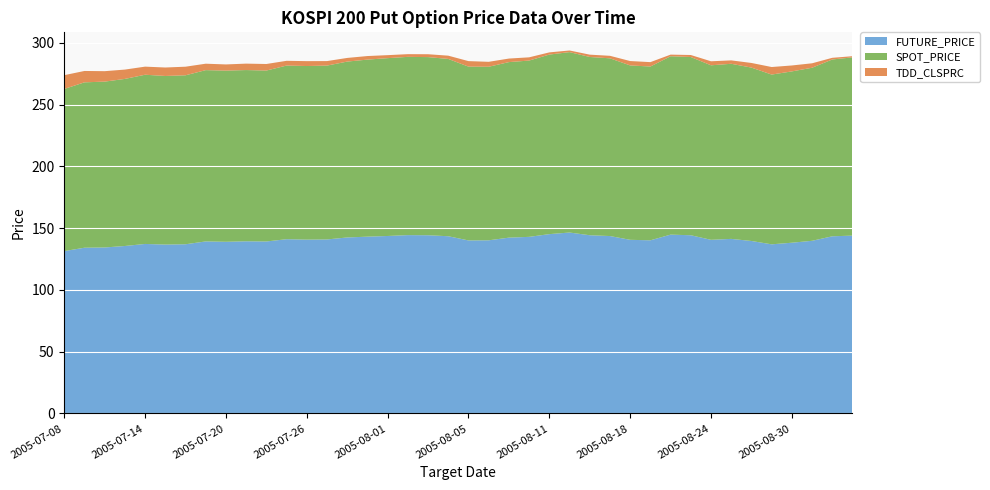

Reading left to right, transcribe all the data shown in this chart.

TDD_CLSPRC: 11.2	9.2	8.4	7.5	6.5	6.8	7.0	5.2	5.0	5.2	5.3	3.9	4.0	3.6	3.0	2.9	2.4	2.2	2.3	2.6	4.5	4.0	2.9	2.6	1.8	1.3	1.9	2.0	3.5	3.5	1.3	1.6	3.2	2.8	3.8	6.1	4.8	3.6	1.4	0.9
FUTURE_PRICE: 131.4	134.2	134.4	135.6	137.2	136.8	137.0	139.3	139.0	139.4	139.2	141.1	140.8	140.9	142.5	143.2	143.7	144.4	144.3	143.5	140.1	140.2	142.3	143.0	145.2	146.5	144.3	143.7	140.6	140.2	144.8	144.3	140.6	141.3	139.7	136.9	138.2	139.8	143.4	144.0
SPOT_PRICE: 131.3	133.9	134.3	135.2	137.0	136.5	136.8	138.7	138.6	138.6	138.4	140.6	140.5	140.7	142.4	143.3	144.0	144.3	144.2	143.5	140.7	140.5	142.1	142.7	145.3	146.0	144.3	143.9	141.2	140.7	144.4	144.3	141.3	141.8	140.4	137.4	138.7	140.1	143.1	144.3